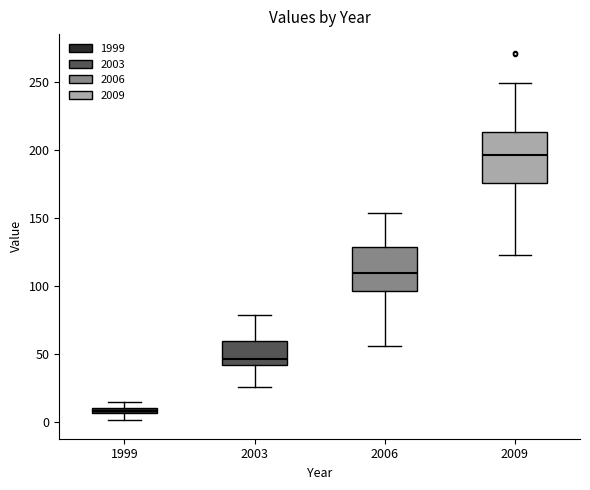

Where is the upper edge of the box at x = 2009 on the y-axis? The values are not printed on the chart, so give them approximately, as read against the axis.

215